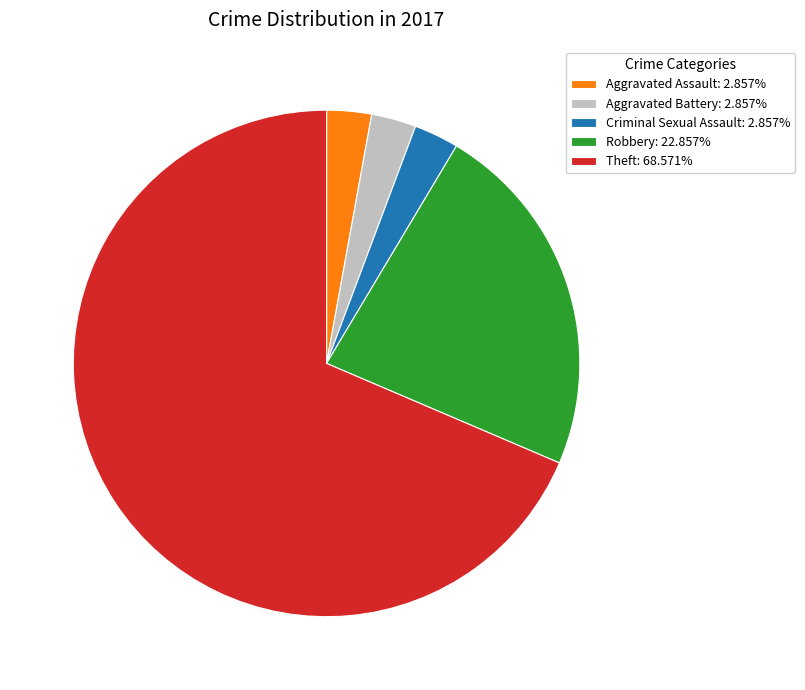

Is it true that Theft is 56% of the pie?

False